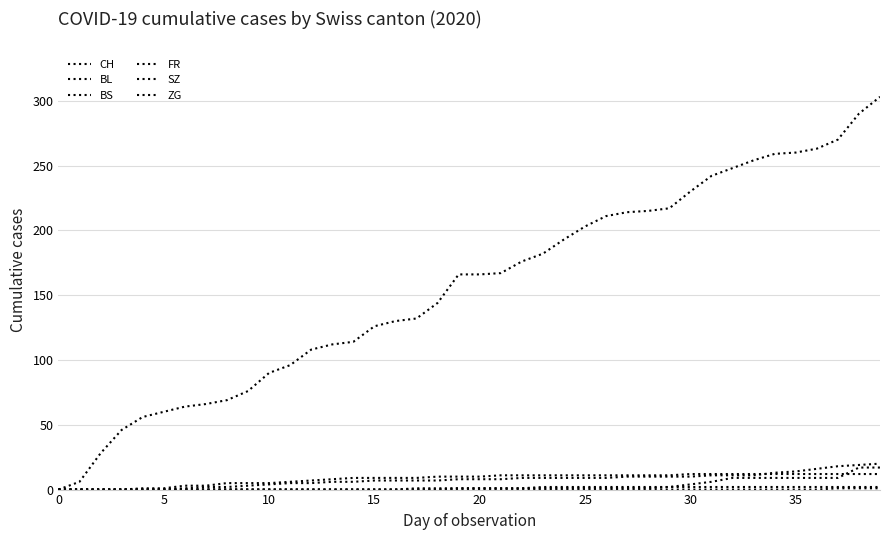

Which series has the widest spread of values?

CH